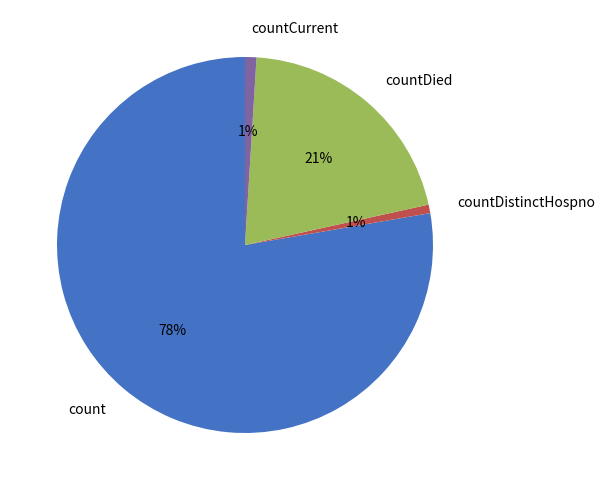

Which slice is the largest?

count